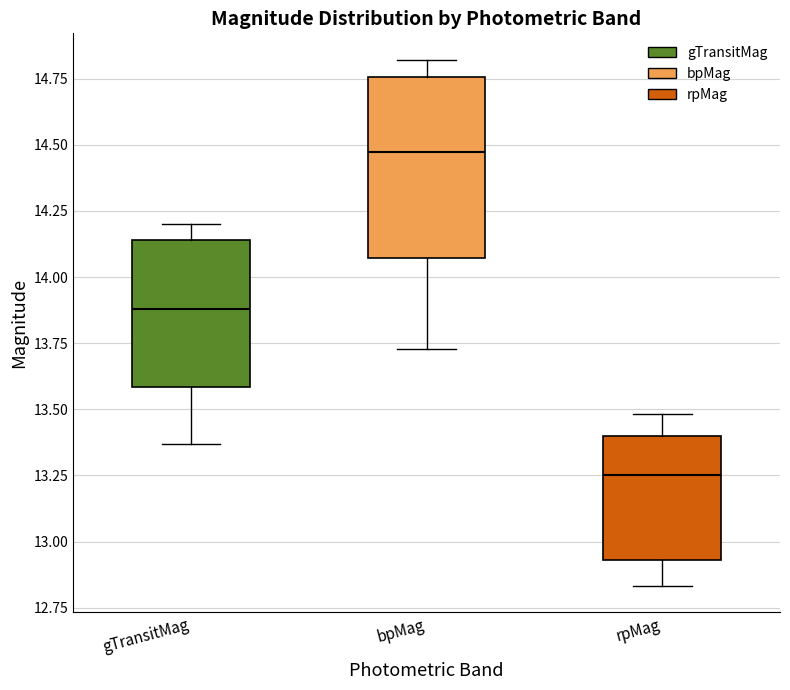

Comparing the boxes themselves (not the whiskers), which one is the tallest?

bpMag